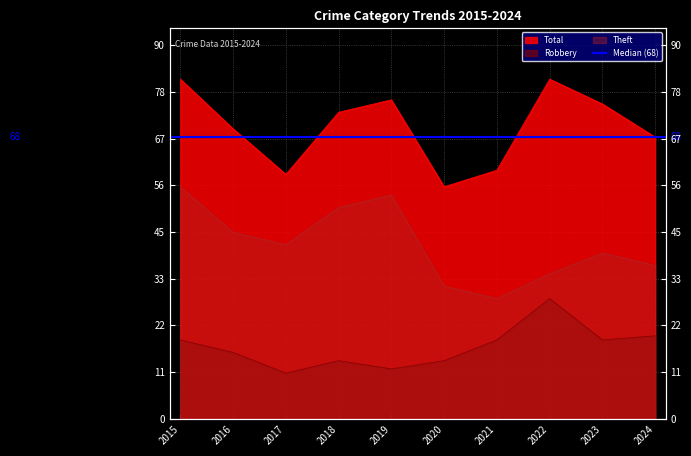

Between 2022 and 2020, which is larger?

2022